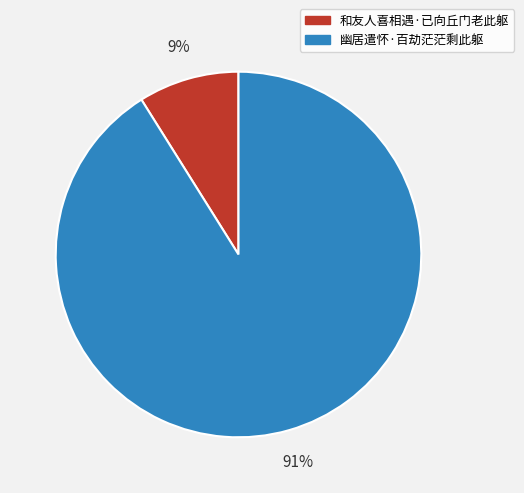

What is the majority slice?

幽居遣怀·百劫茫茫剩此躯